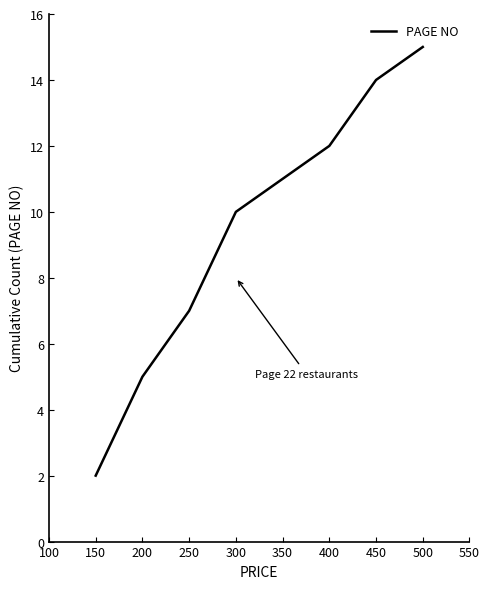

Count the number of categories in the chart.

8